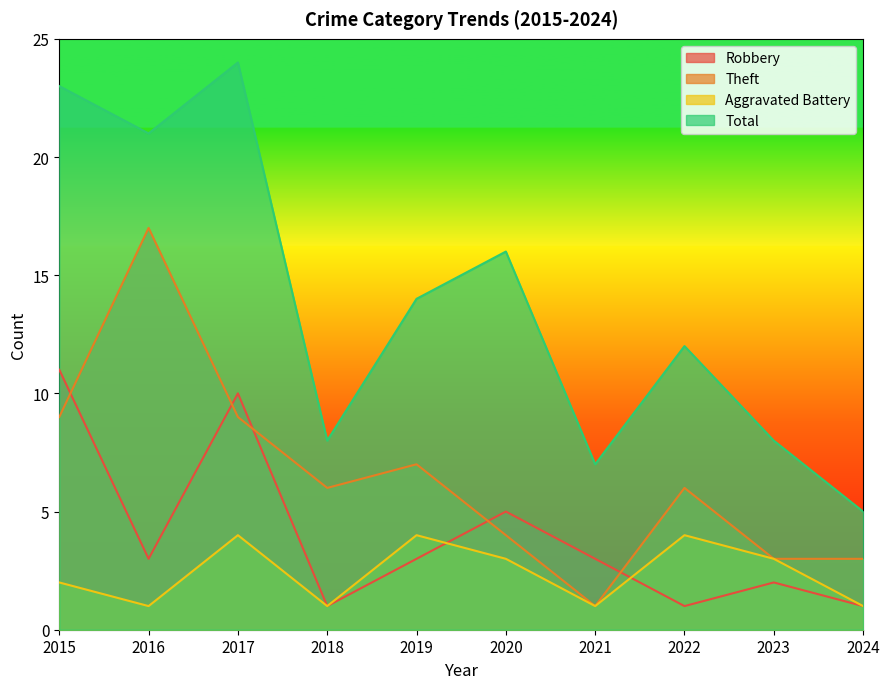

What is the smallest value displayed?

1